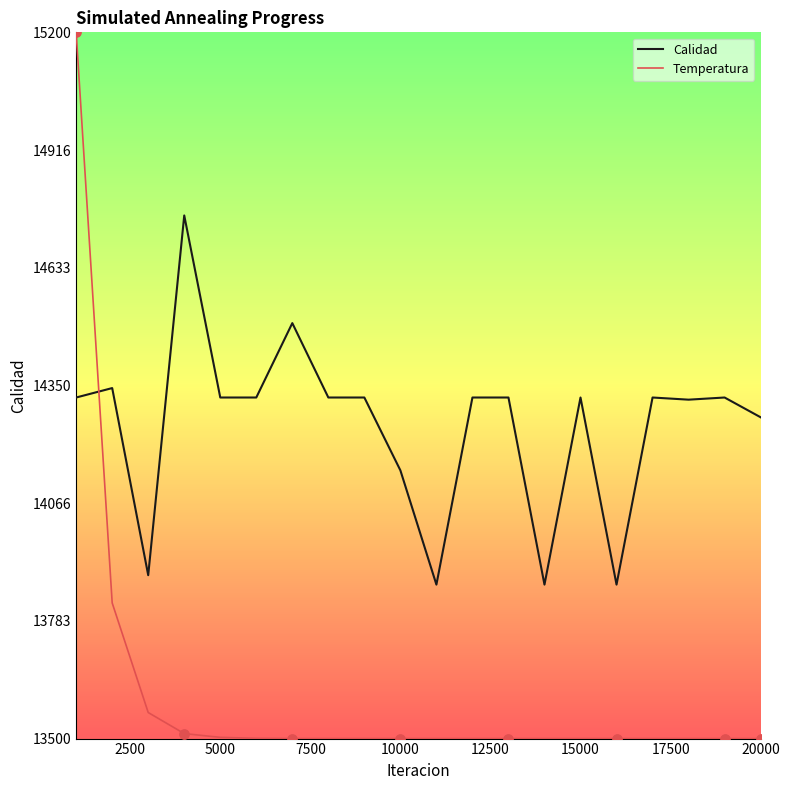

What are all the series names shown in the legend?

Calidad, Temperatura